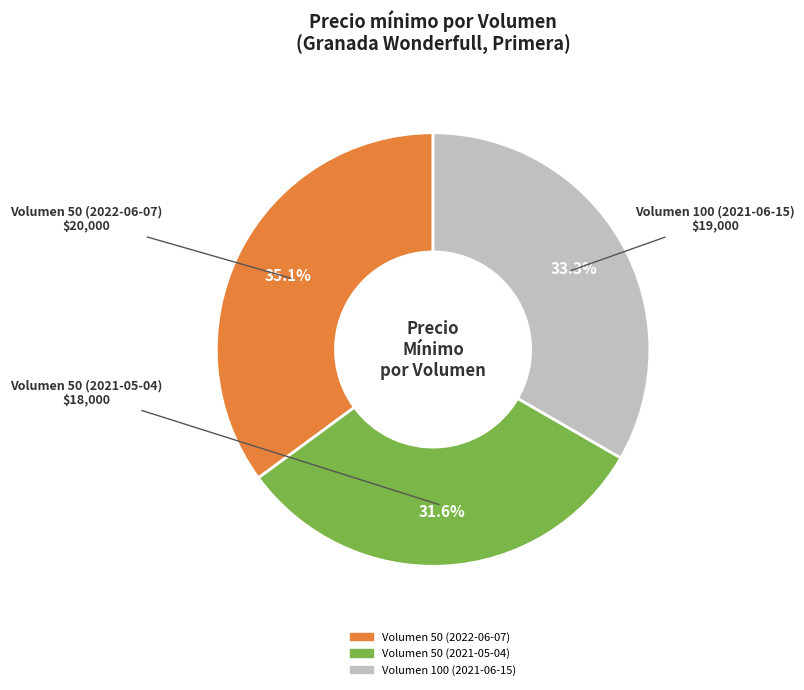

The Volumen 100 (2021-06-15) slice represents 46% of the pie. True or false?

False